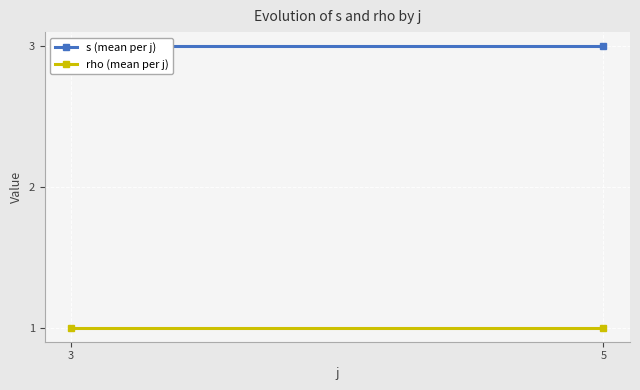

What is the value of the s (mean per j) point at the 1st from the left?

3